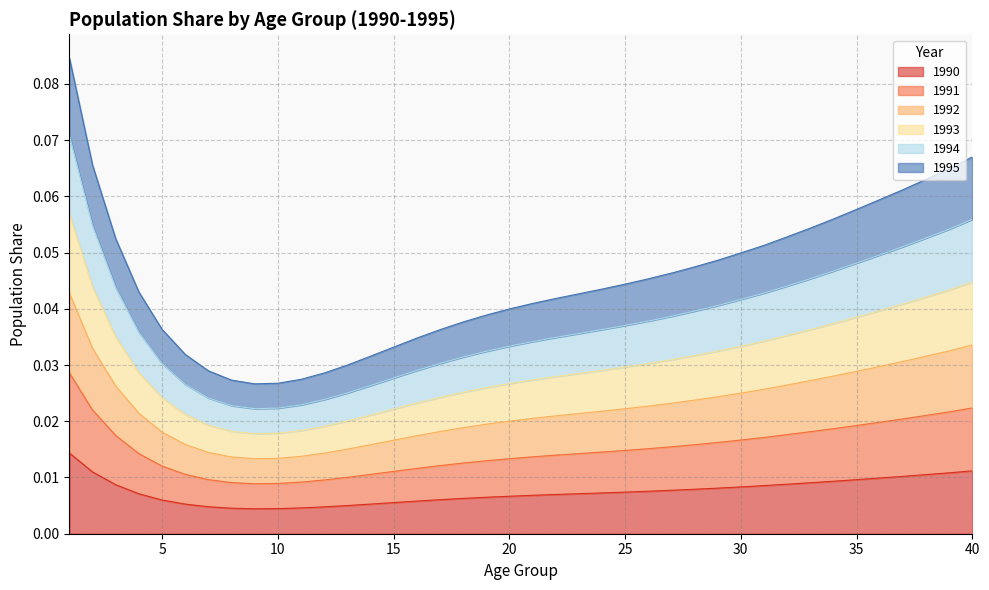

At which category is the sum across all series the highest?

1